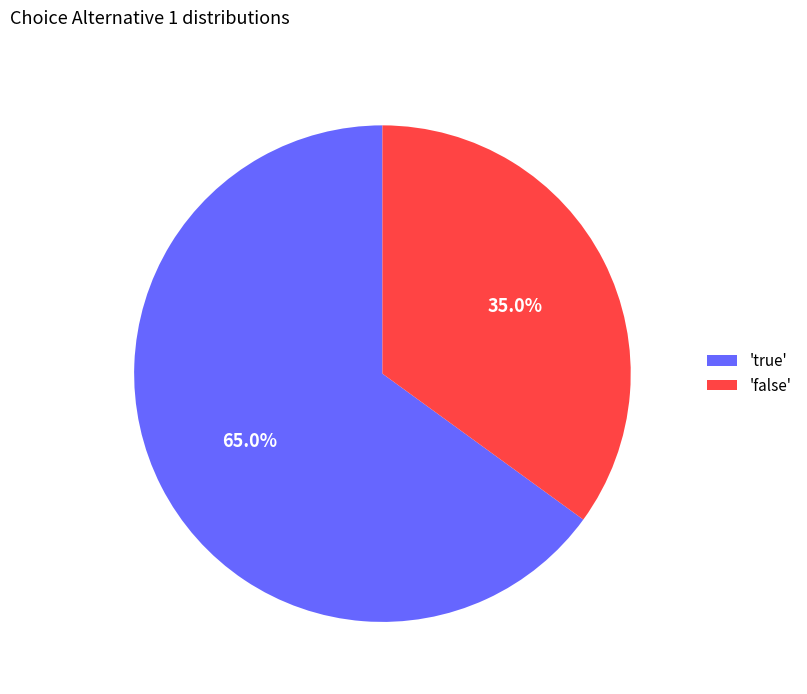

What is the smallest slice in the pie chart?

'false'